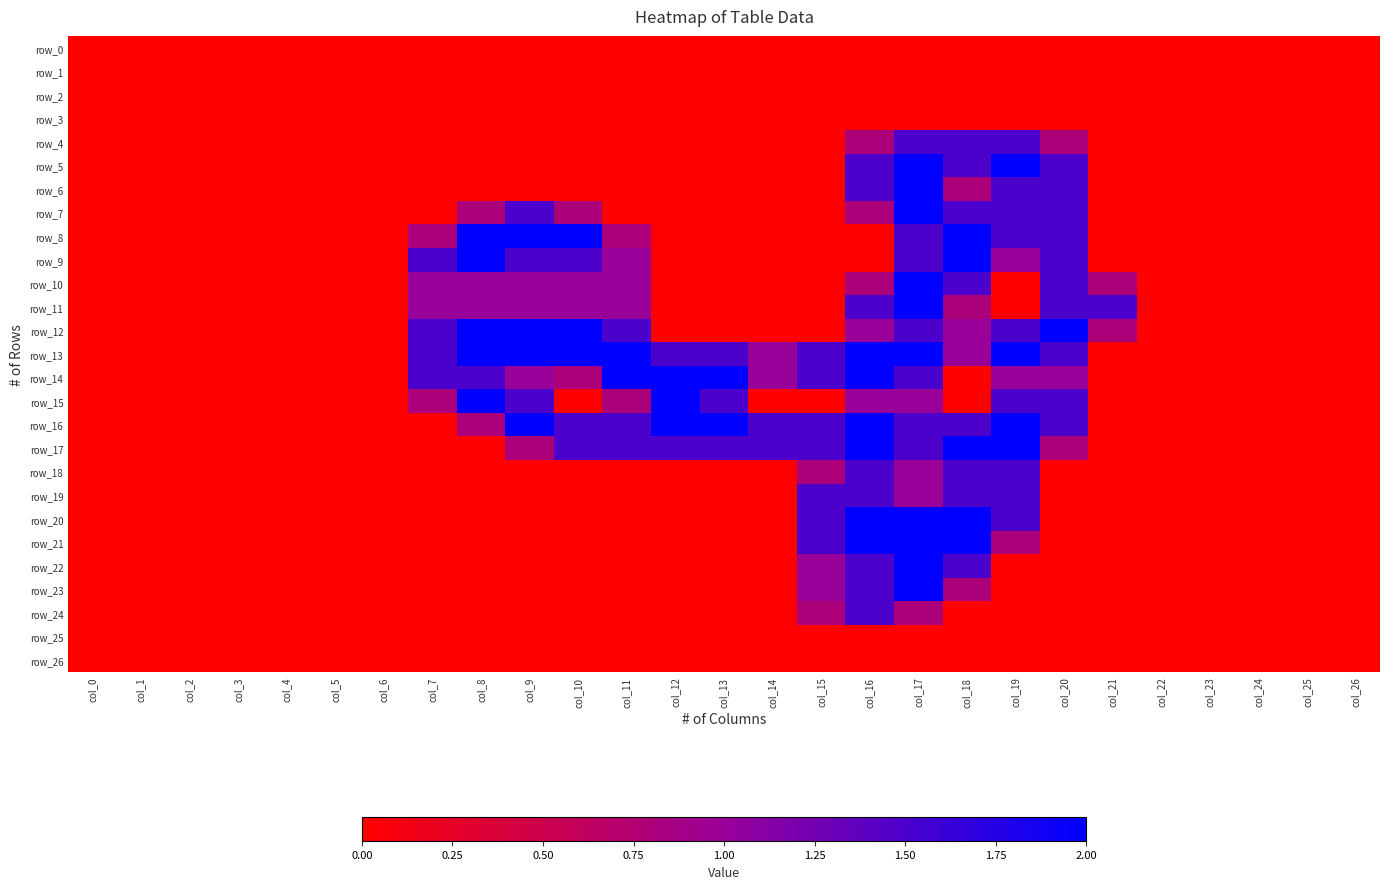

List the series in order of their peak value, lowest first.

row_0, row_1, row_2, row_3, row_25, row_26, row_4, row_18, row_19, row_24, row_5, row_6, row_7, row_8, row_9, row_10, row_11, row_12, row_13, row_14, row_15, row_16, row_17, row_20, row_21, row_22, row_23